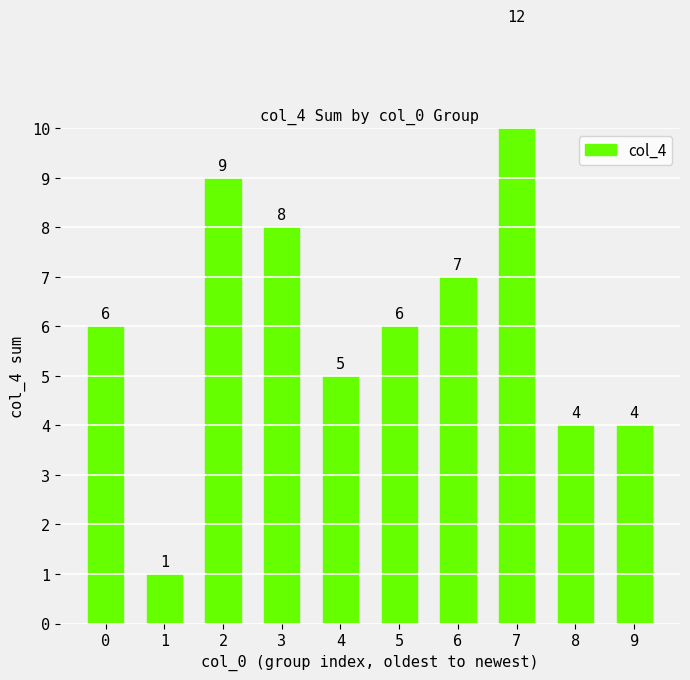

What is the minimum value shown in the chart?

1